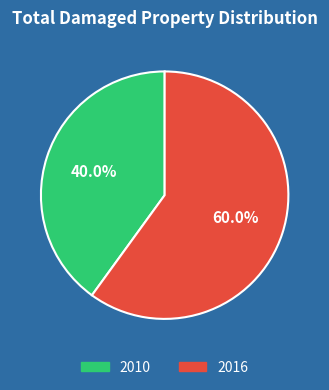

What is the majority slice?

2016